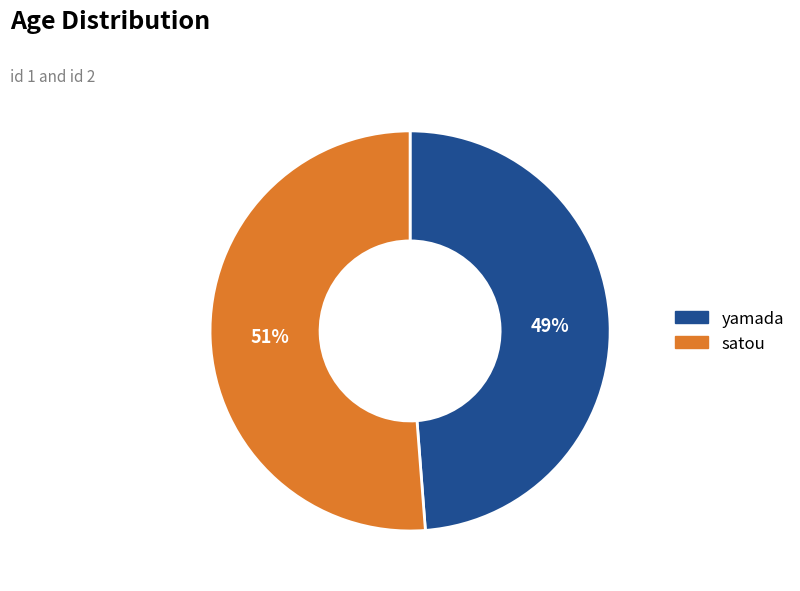

Rank the categories by value from lowest to highest.

yamada, satou